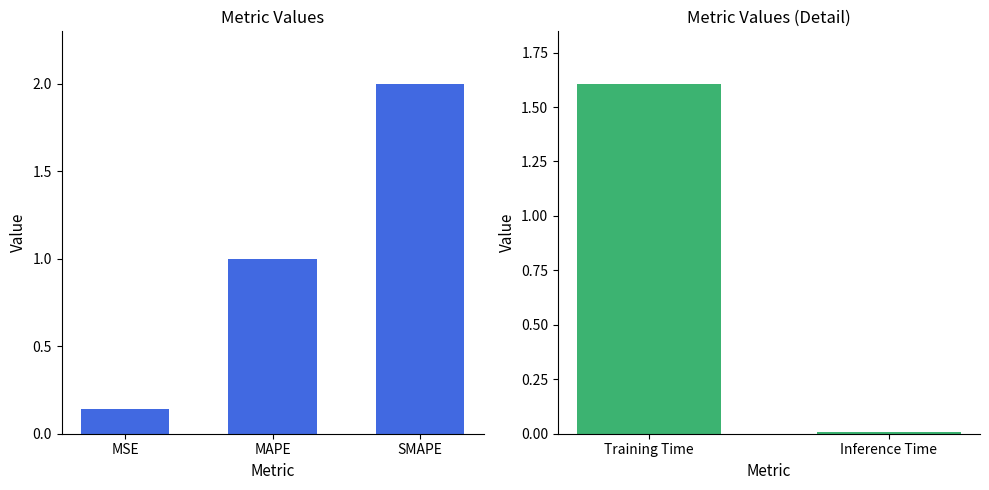

List the labels in order of value, largest first.

SMAPE, Training Time, MAPE, MSE, Inference Time